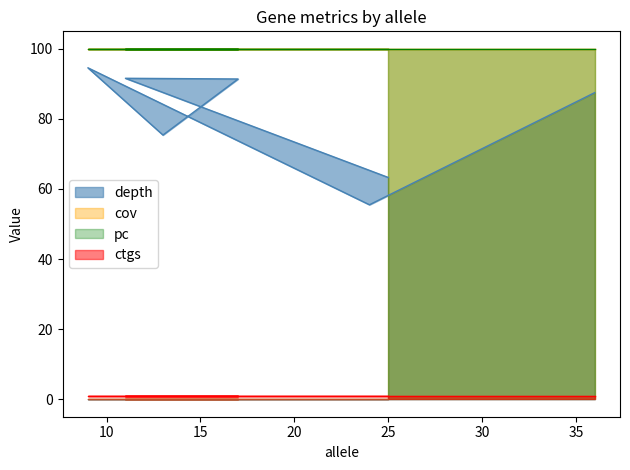

Does the chart have visible grid lines?

No